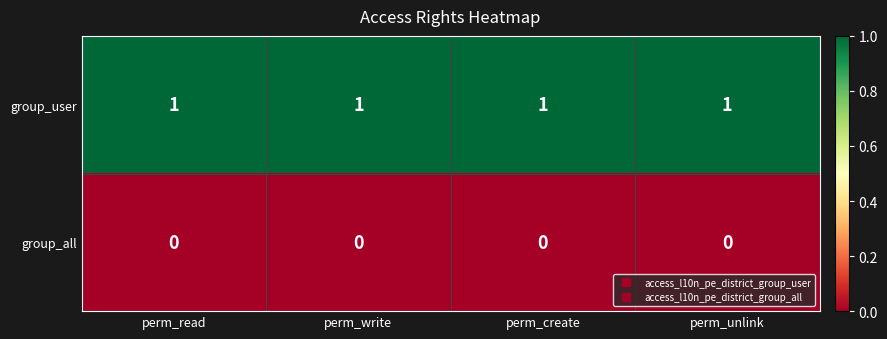

What is the sum of all group_user values?

4